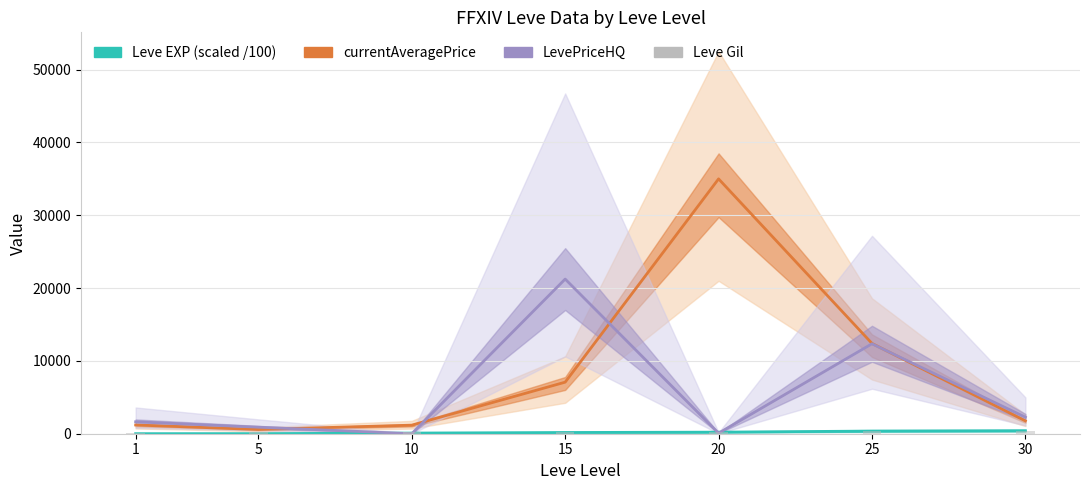

At which label does Leve Gil reach its minimum?

1